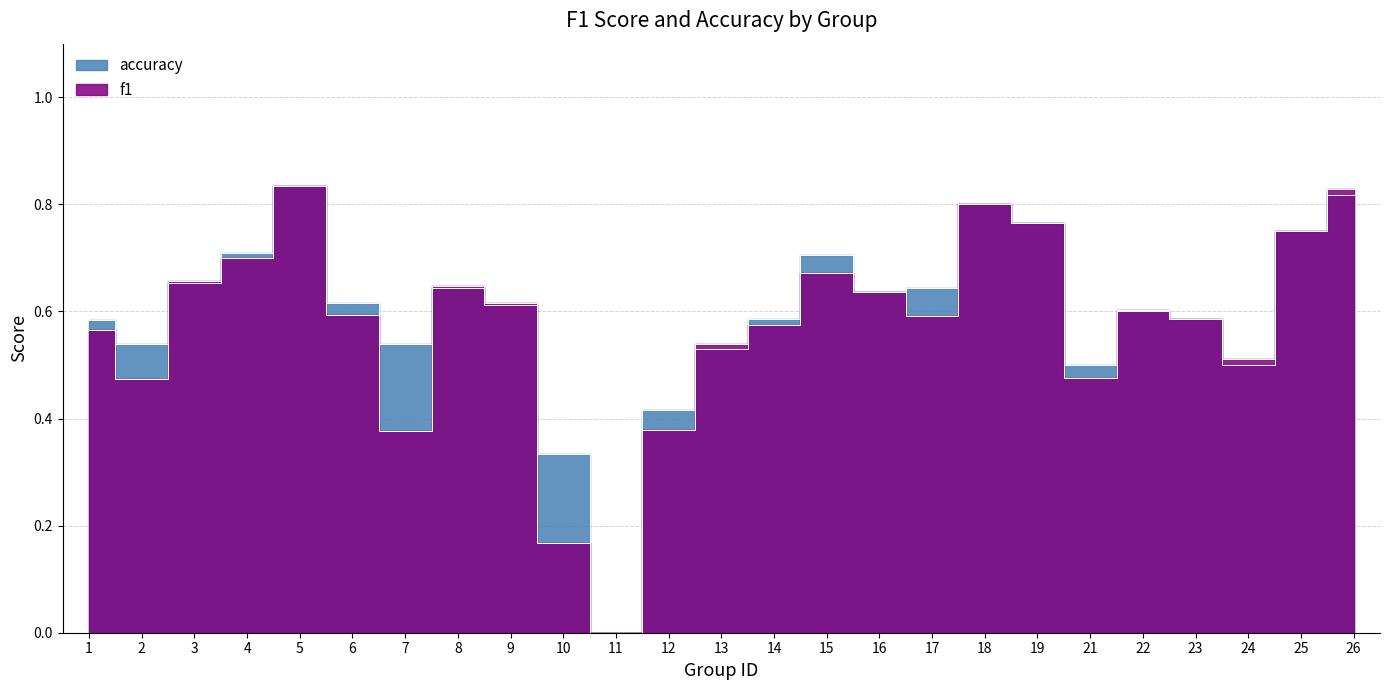

What is the difference between the accuracy values at 2 and 6?

0.1